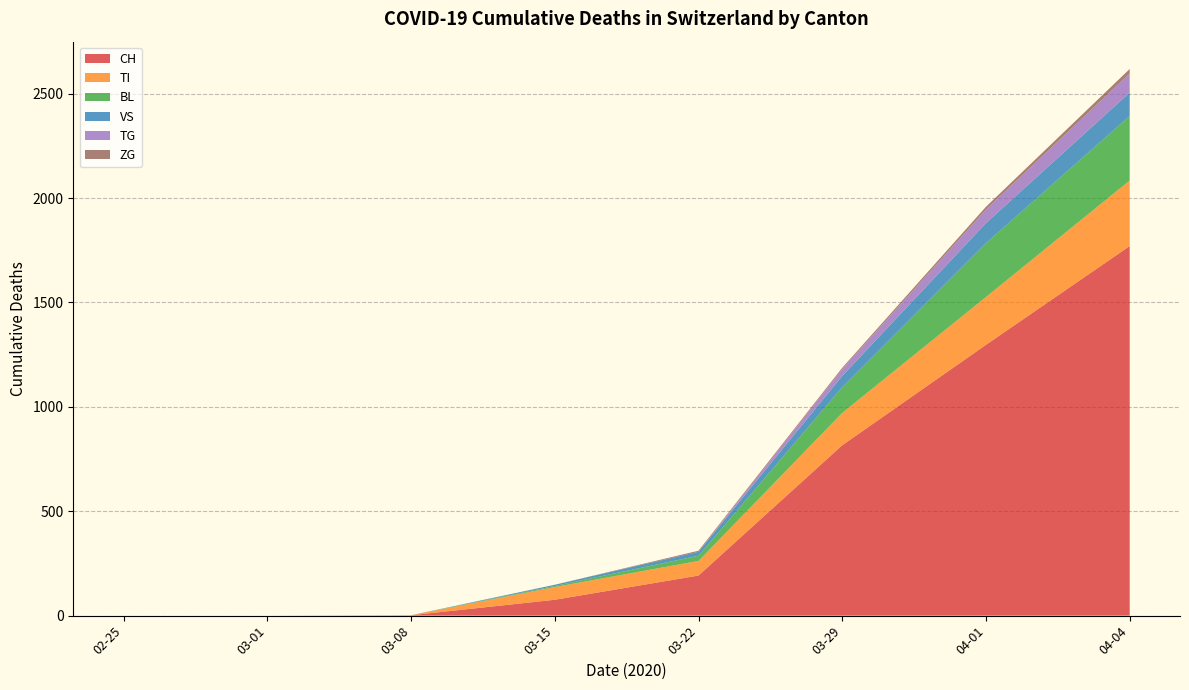

At which category is the sum across all series the highest?

04-04